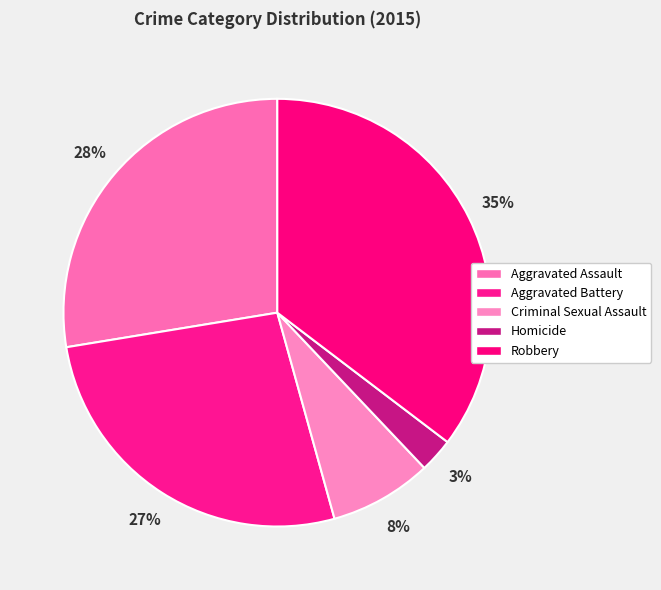

Is it true that Aggravated Battery is 27% of the pie?

True